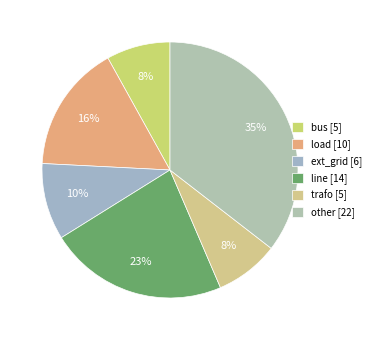

The load slice represents 3% of the pie. True or false?

False